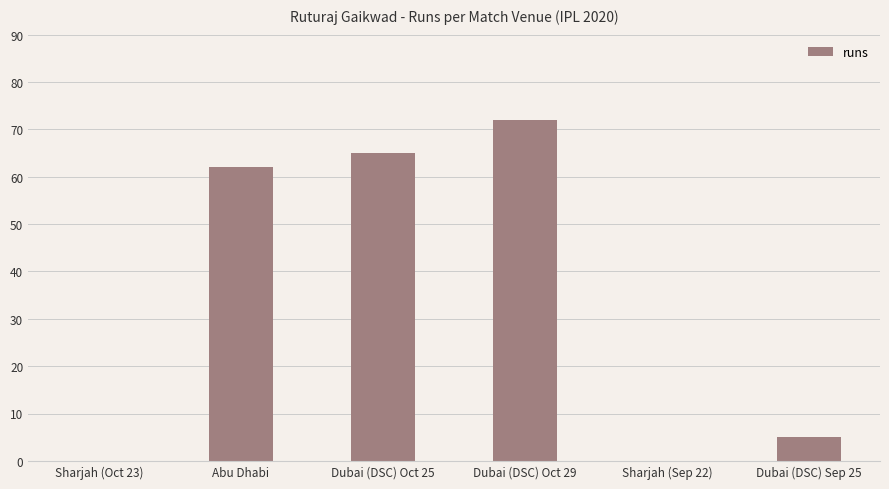

What is the change in value from Sharjah (Oct 23) to Dubai (DSC) Sep 25?

+5